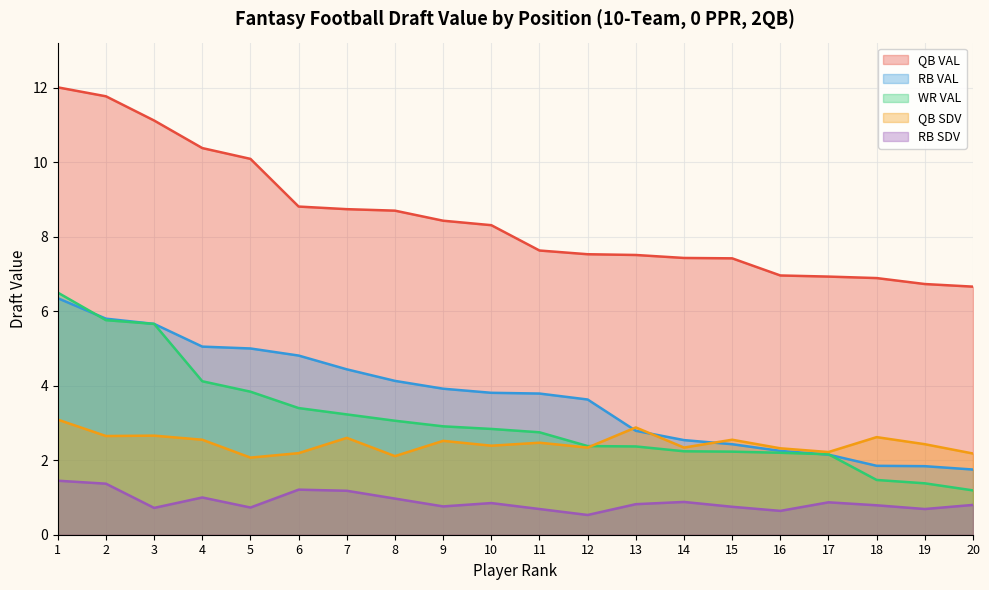

Is it true that QB SDV equals 2.1 at 8?

True